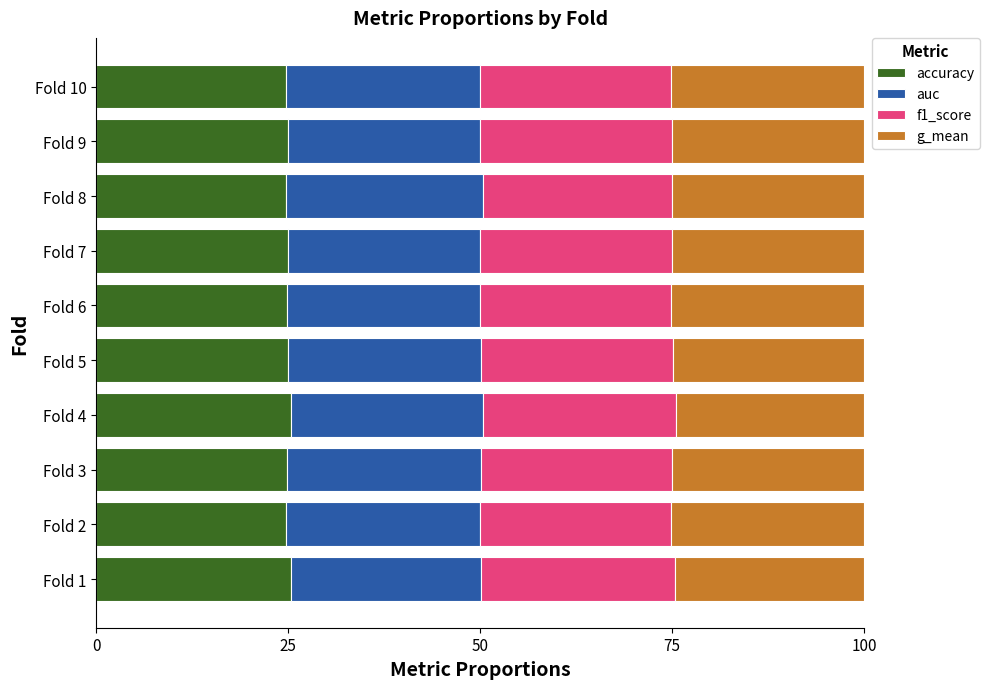

What is the average value of the accuracy series?

24.9